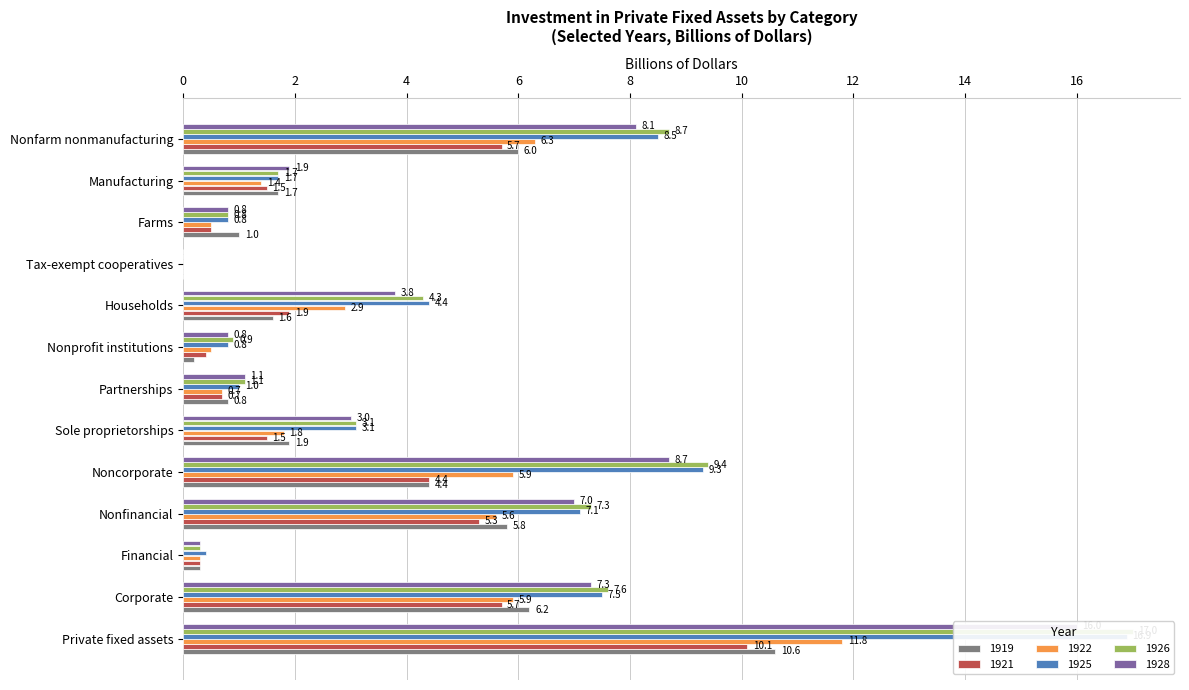

Which category has the lowest value across all series?

Tax-exempt cooperatives